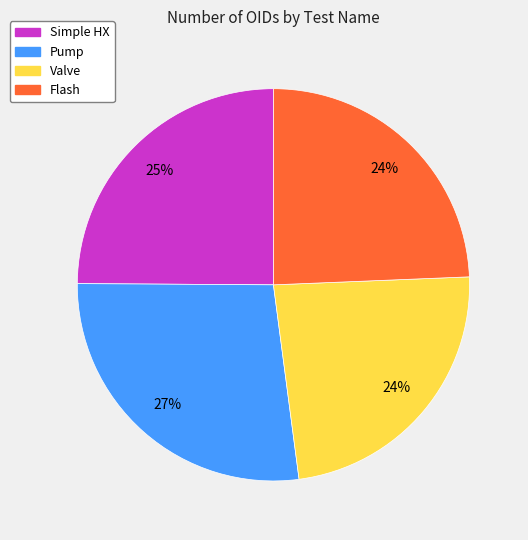

Approximately how many times larger is the value at Simple HX compared to Pump?

0.9